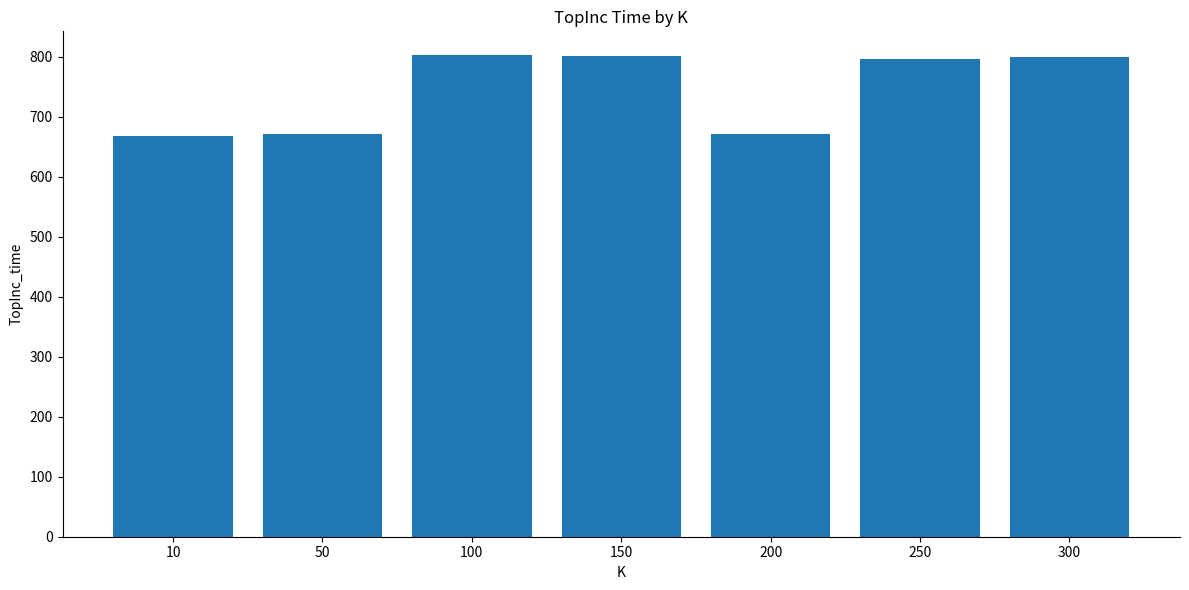

What is the maximum value shown in the chart?

802.5